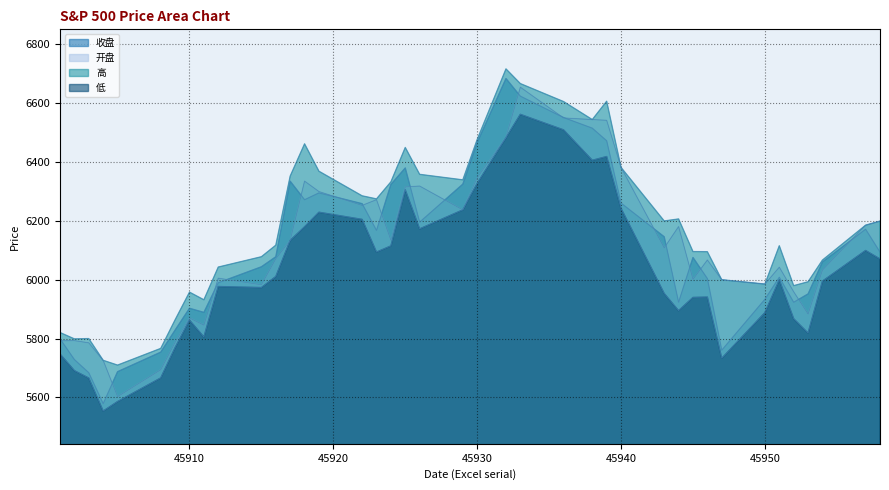

The value of 低 at 45912 is 8613.9. True or false?

False